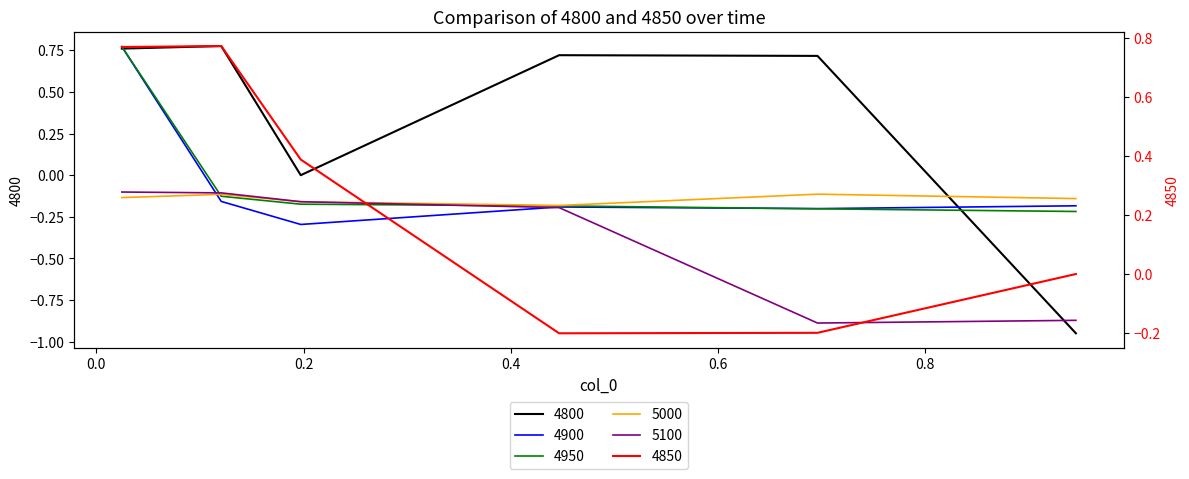

Which series ends up on top after the final intersection of 4800 and 5100?

5100